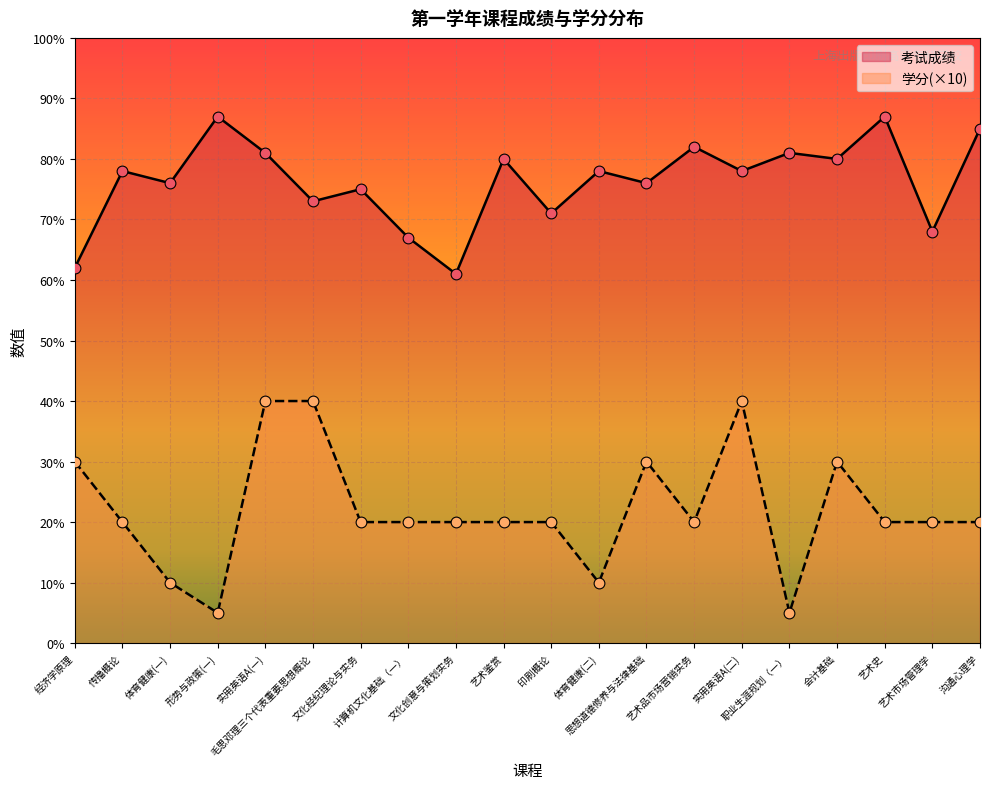

Which series reaches the maximum Y coordinate?

考试成绩